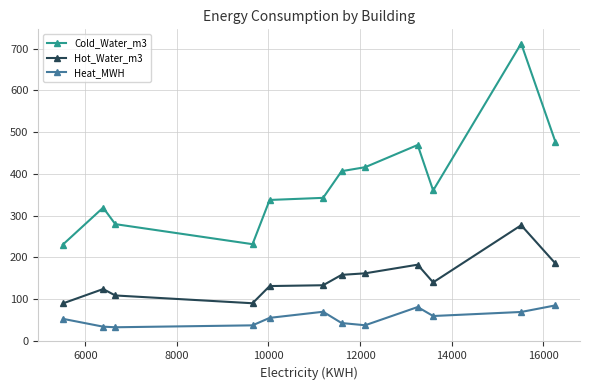

Is this an area chart (filled region under the line)?

No